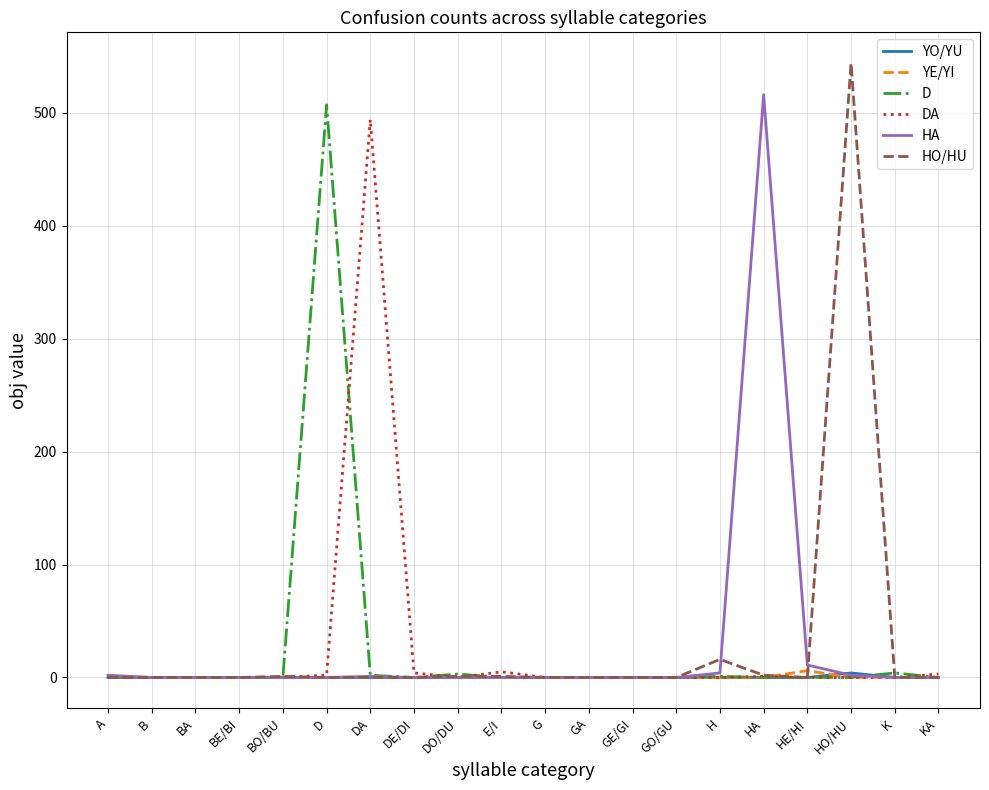

The YO/YU series shows 0 at KA. True or false?

True